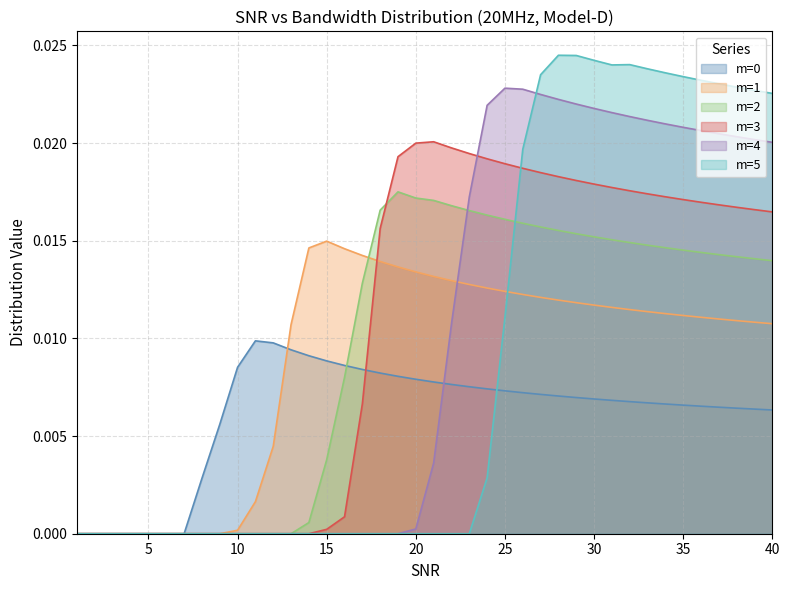

True or false: m=2 has more than 2 interior local peaks.

False